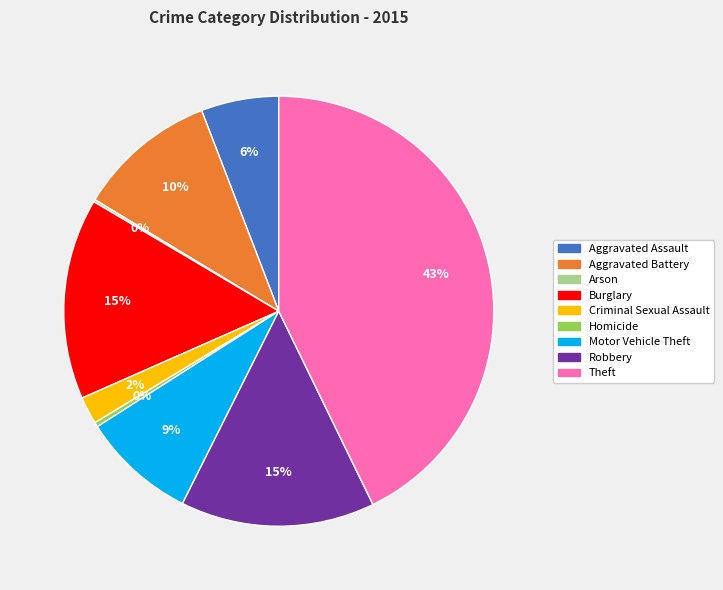

Does any single category account for the majority?

No